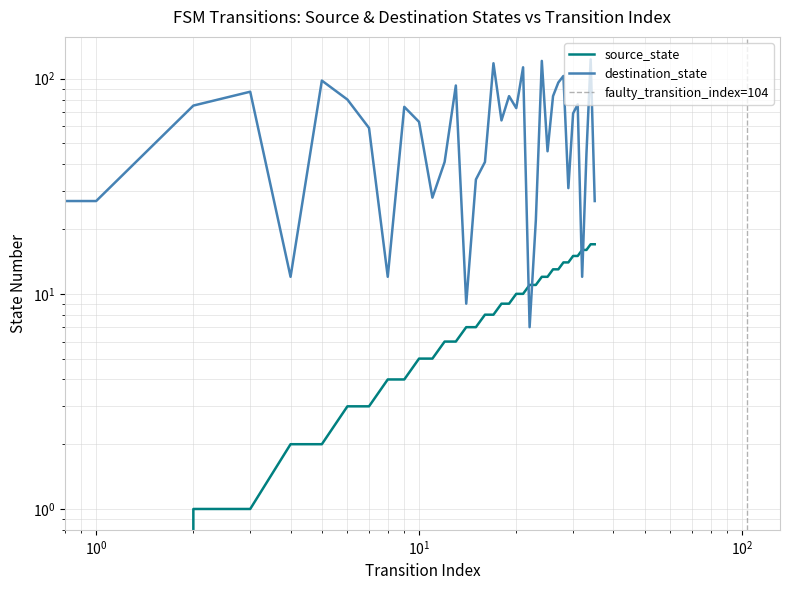

What is the spread (max minus min) of values at 10?

58